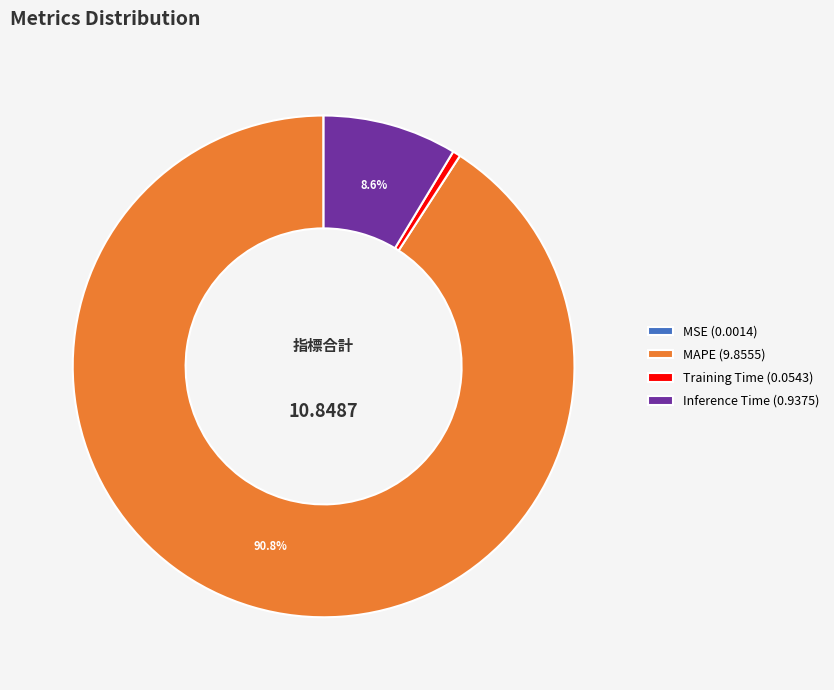

Is MAPE (9.8555) the majority of the pie?

Yes